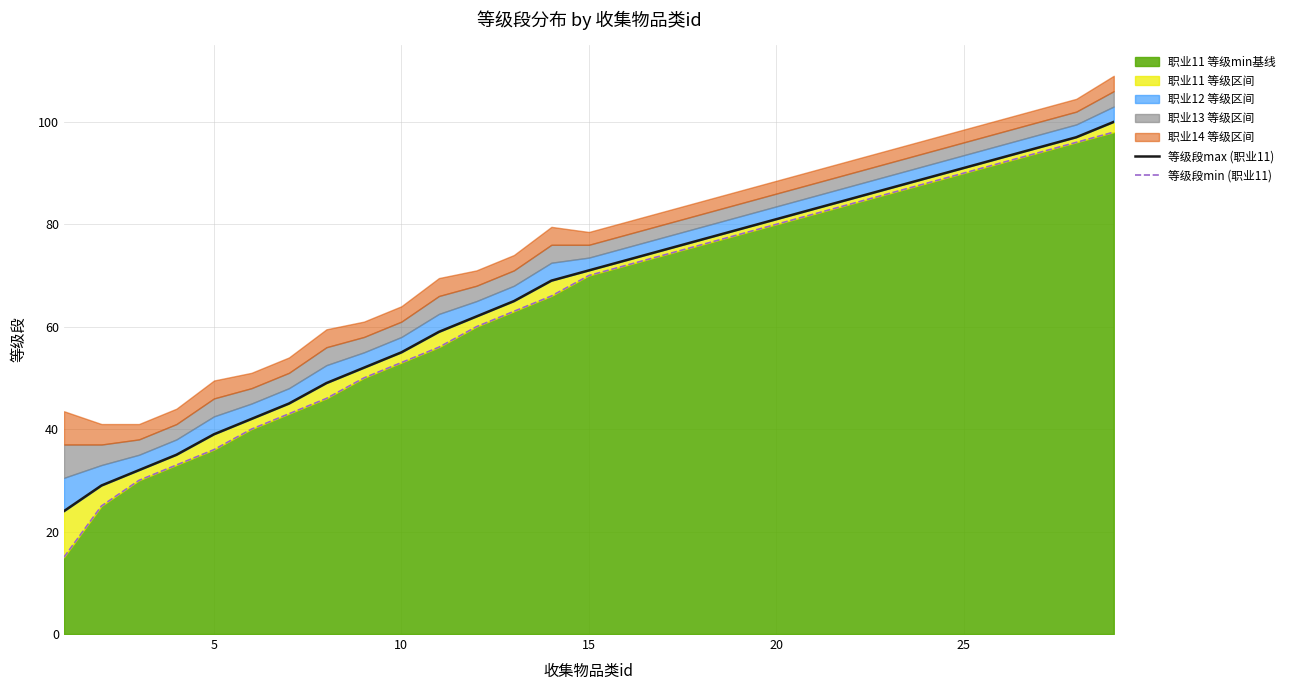

What is the maximum value for 职业11 等级min基线?

98